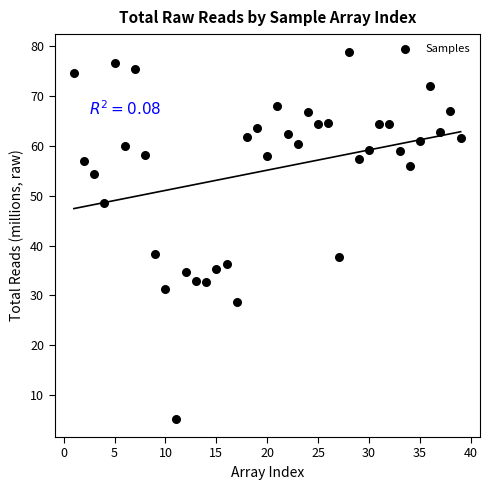

What is the range of X values (max minus min)?

38.0